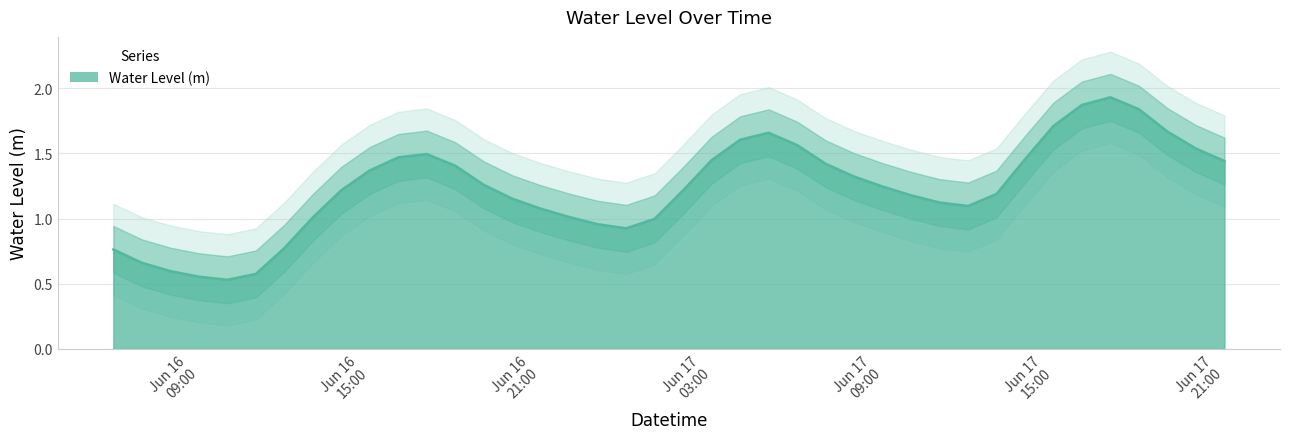

Is it true that the value at 2025-06-16 18:00:00 is 2.5?

False